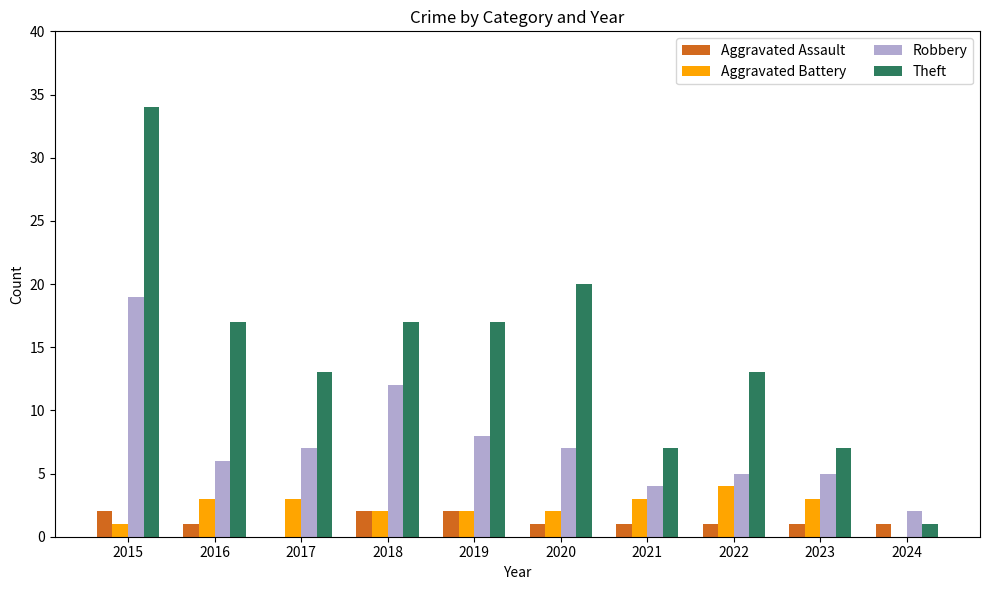

Between 2015 and 2021, which series saw the biggest shift?

Theft